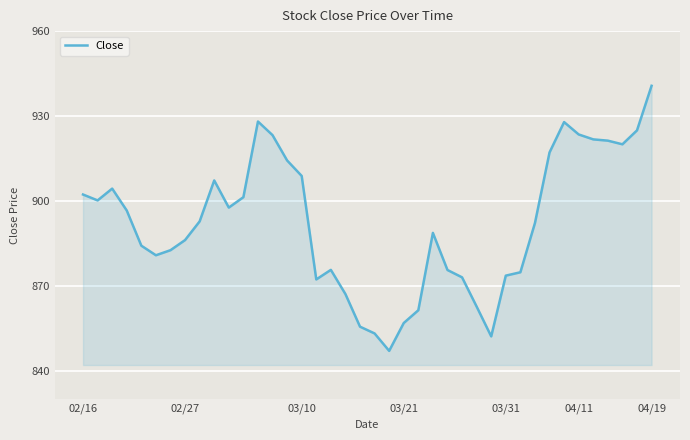

What is the minimum value shown in the chart?

847.0